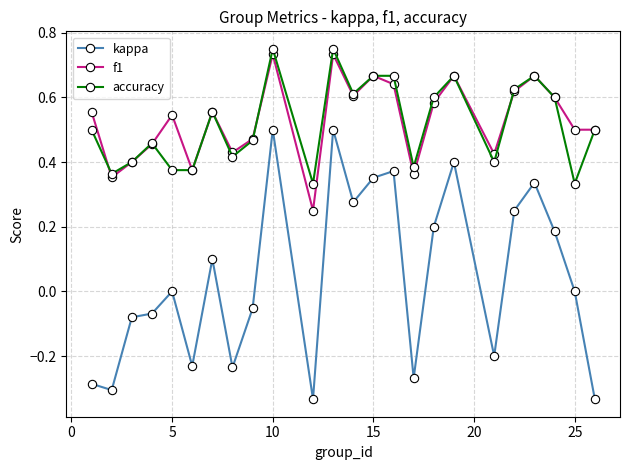

In f1, how many points are higher than both neighbors (excluding endpoints)?

7